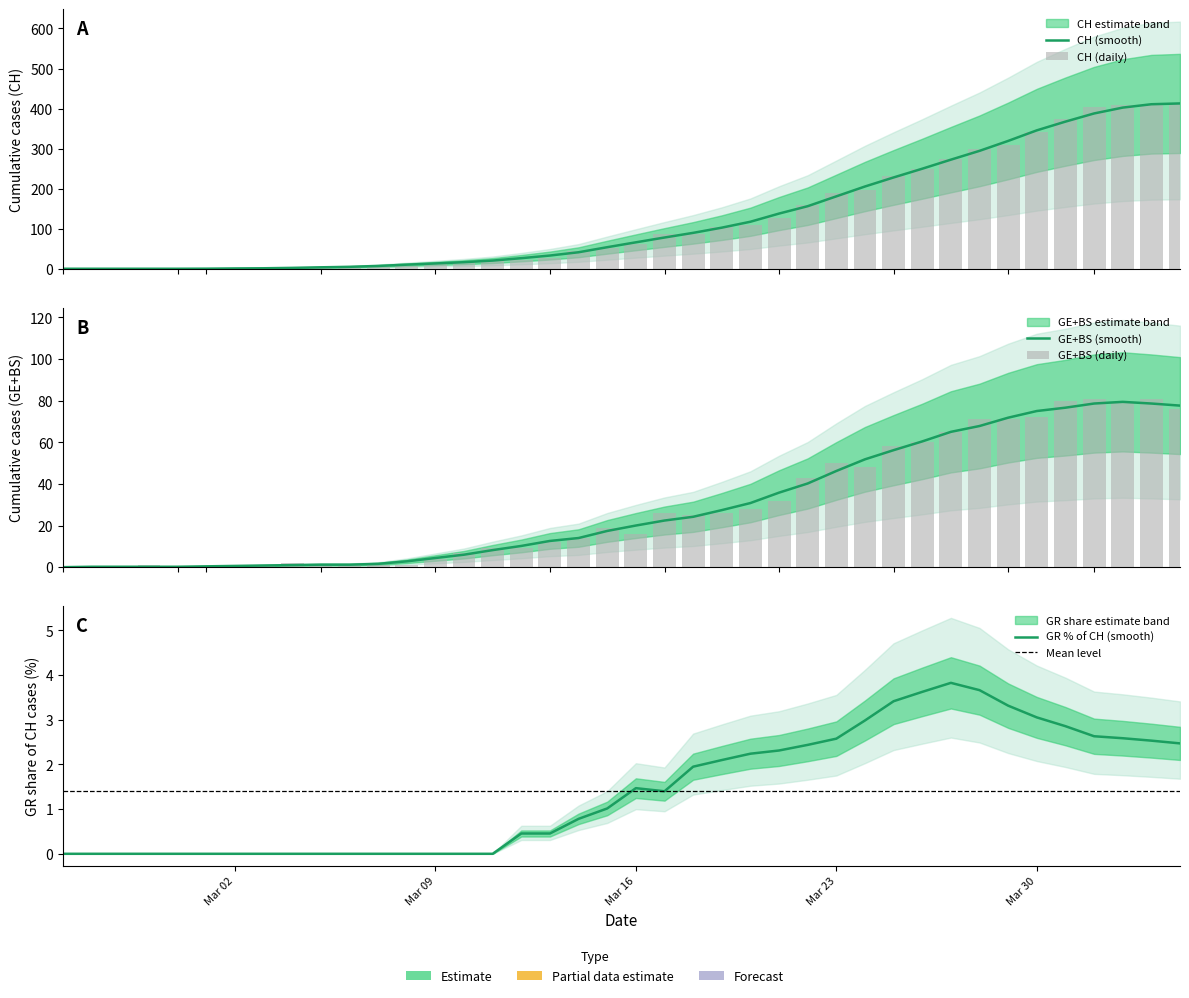

What is the average value of the CH series?

126